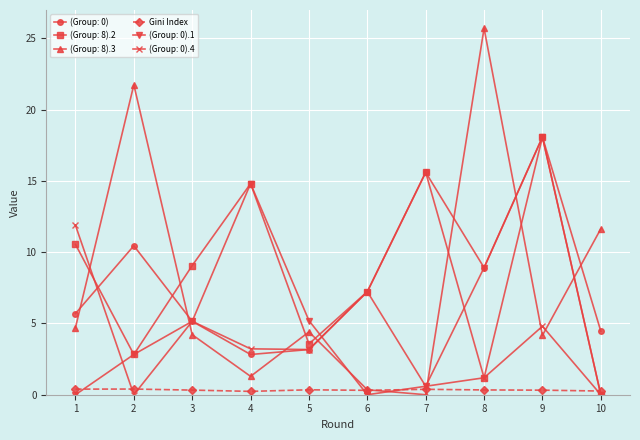

Is it true that (Group: 0).1 equals 8.6 at 3?

False